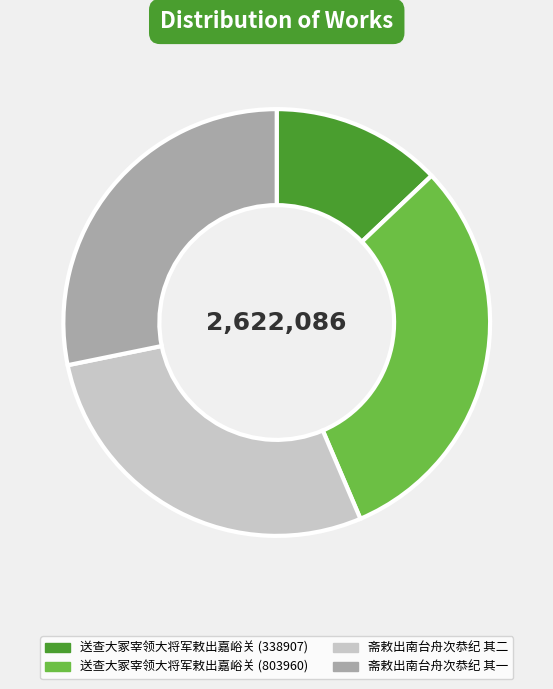

Approximately how many times larger is the value at 斋敕出南台舟次恭纪 其一 compared to 送查大冢宰领大将军敕出嘉峪关 (338907)?

2.2